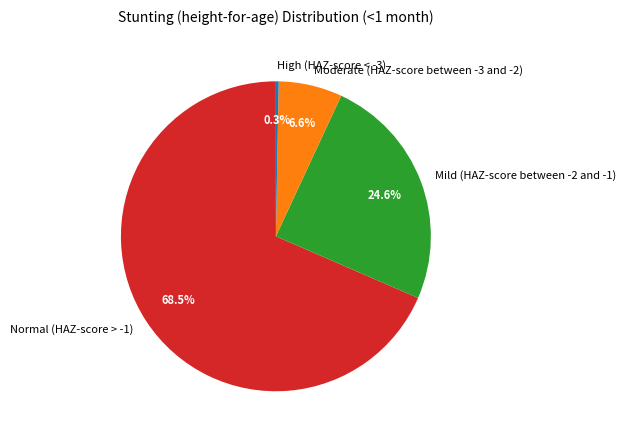

Is the sum of High (HAZ-score < -3) and Normal (HAZ-score > -1) greater than half?

Yes